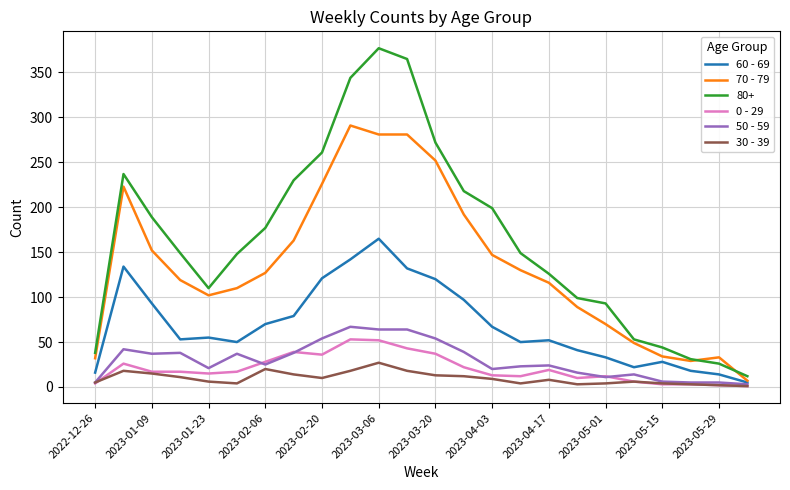

True or false: 80+ and 50 - 59 intersect in this chart.

False